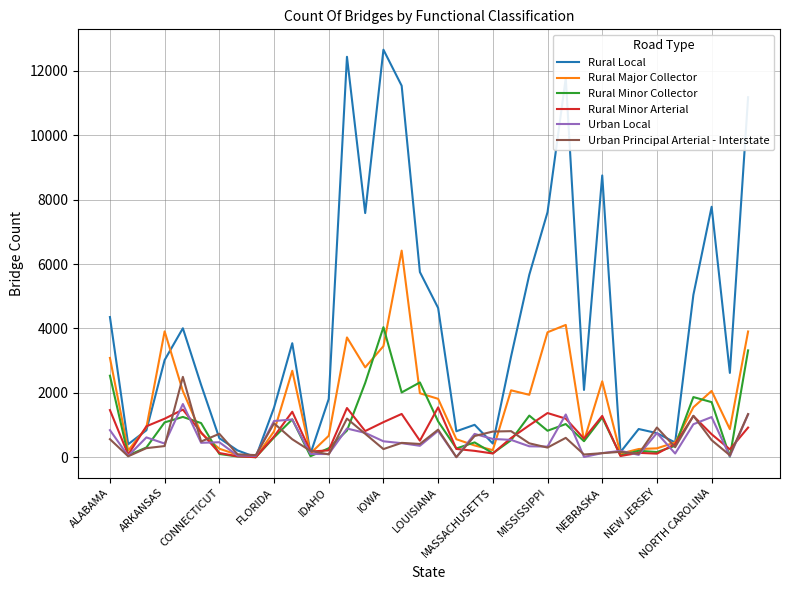

Which series has the widest spread of values?

Rural Local